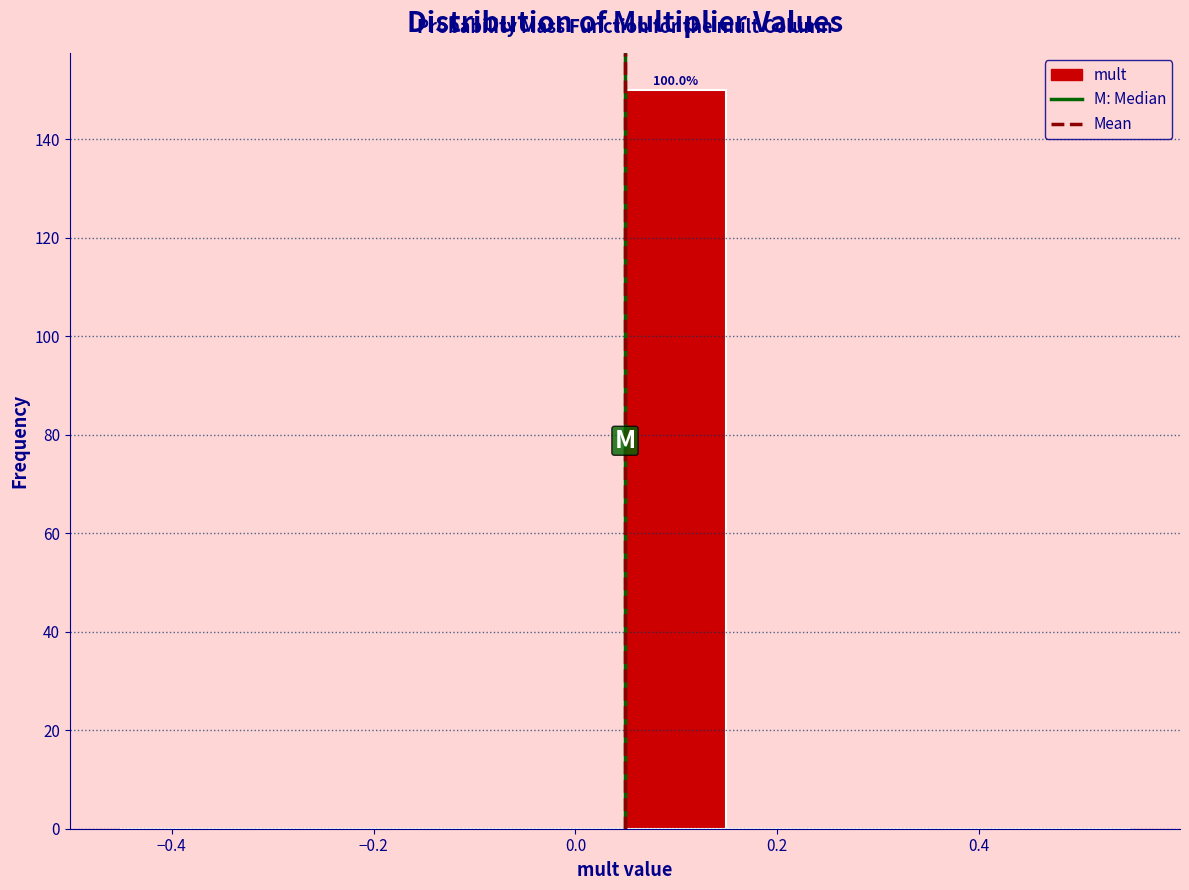

Over which range of the x-axis is the bar tallest?

0.04 to 0.14